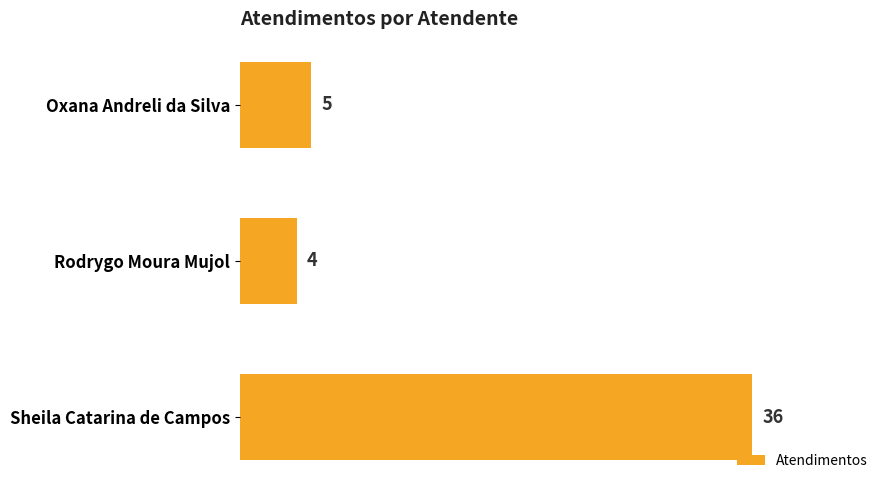

At which category does the chart reach its minimum across all series?

Rodrygo Moura Mujol